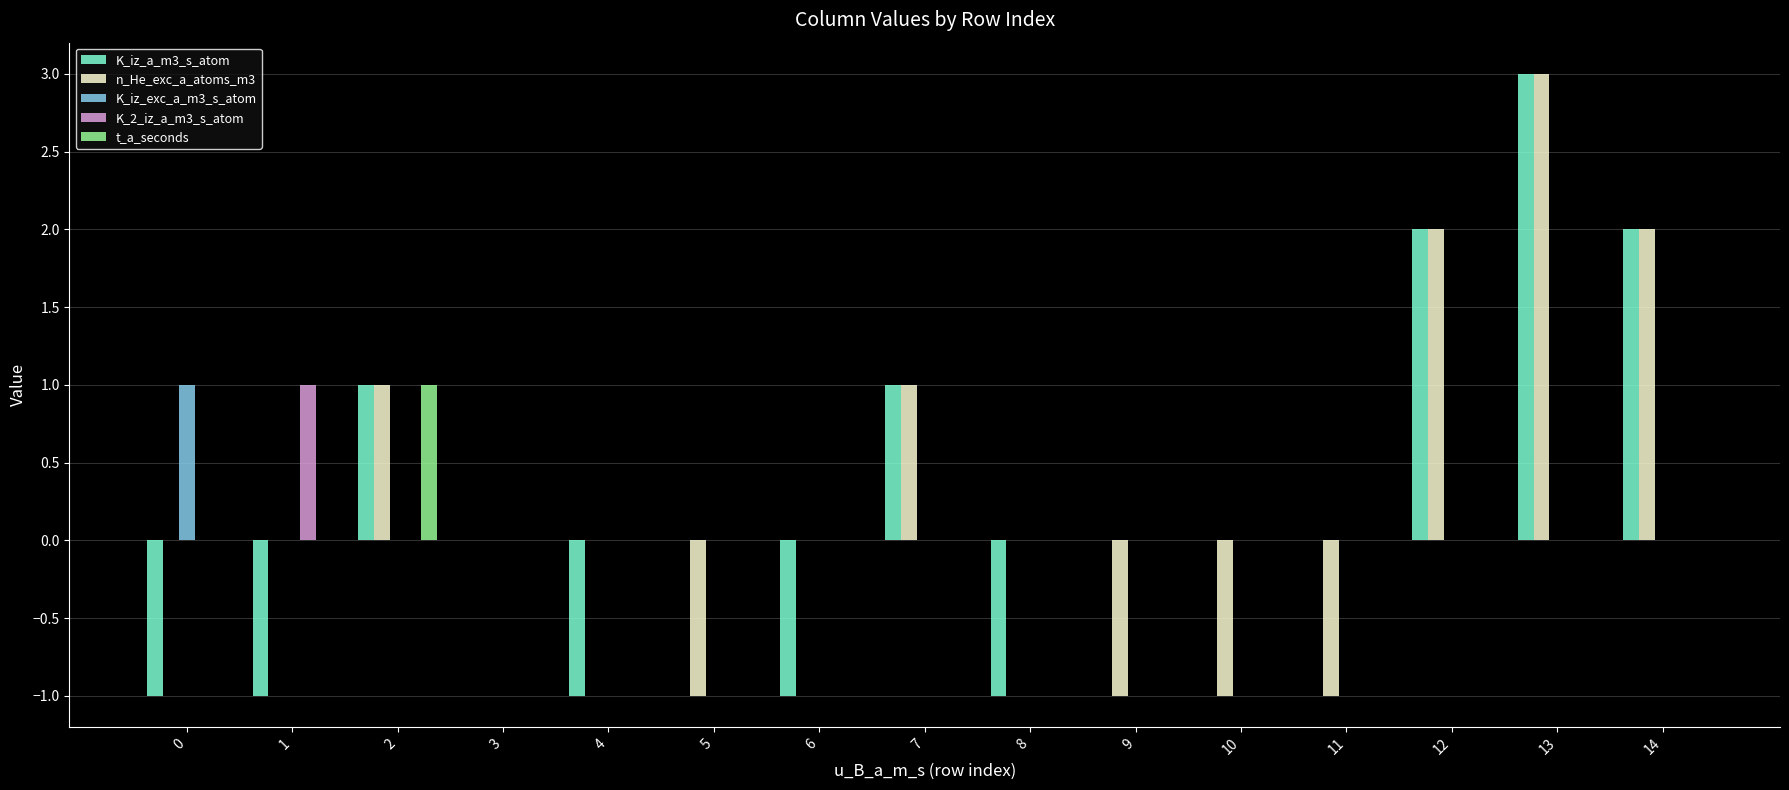

Are the bars grouped side by side (vs. stacked)?

Yes